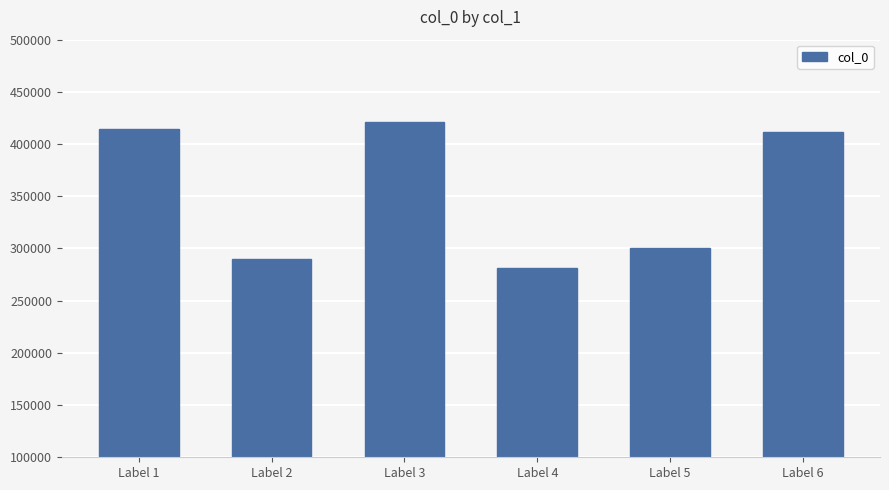

Where is the data nearest to the value 351303?

Label 5